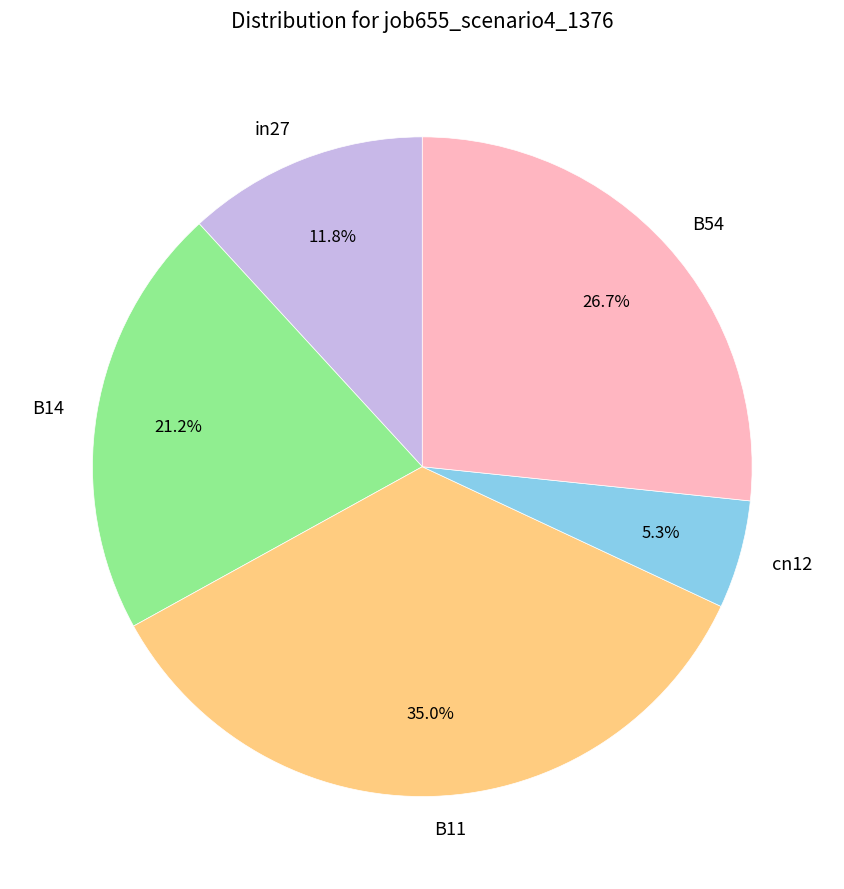

Is there a majority slice in this chart?

No